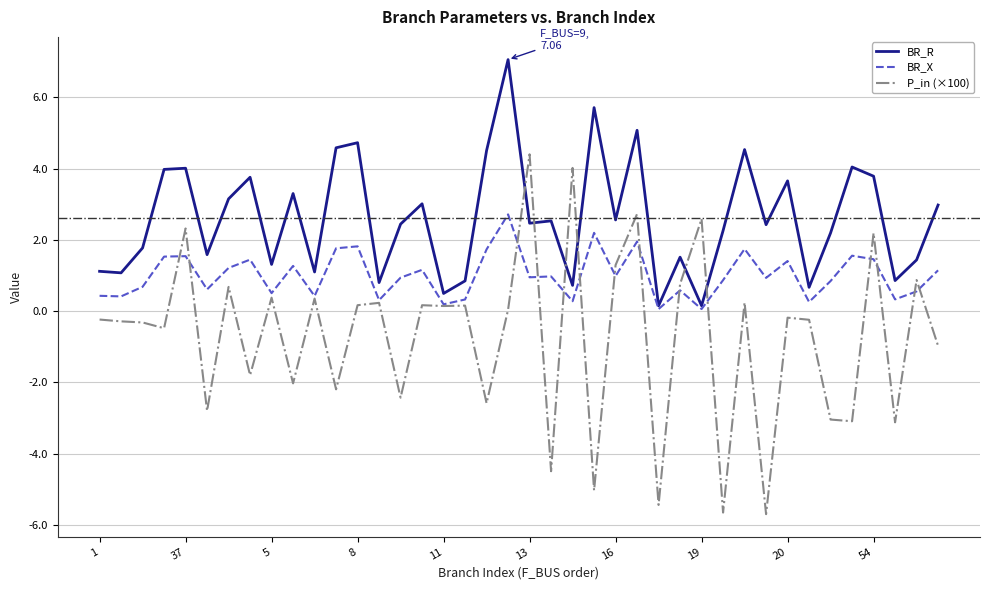

List the series in order of their overall mean, highest first.

BR_R, BR_X, P_in (×100)